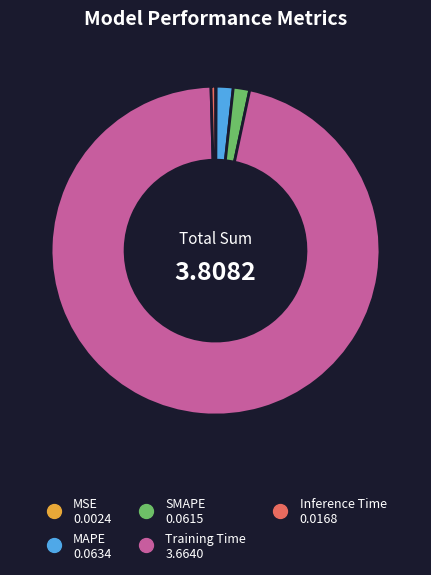

Do Inference Time and SMAPE together represent more than half of the pie?

No